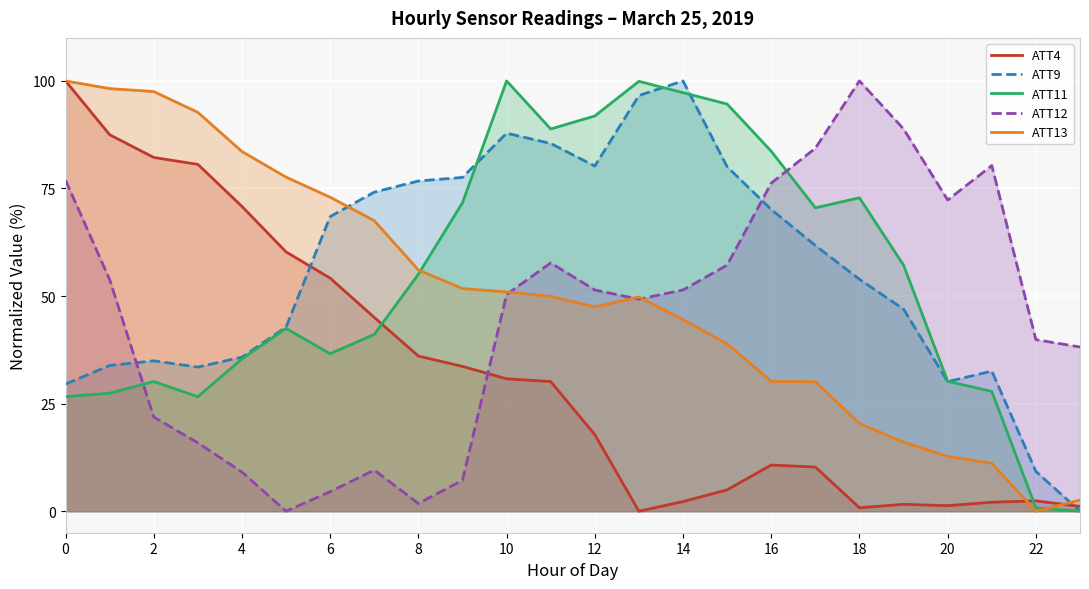

Is it true that ATT9 equals 13.5 at 22?

False